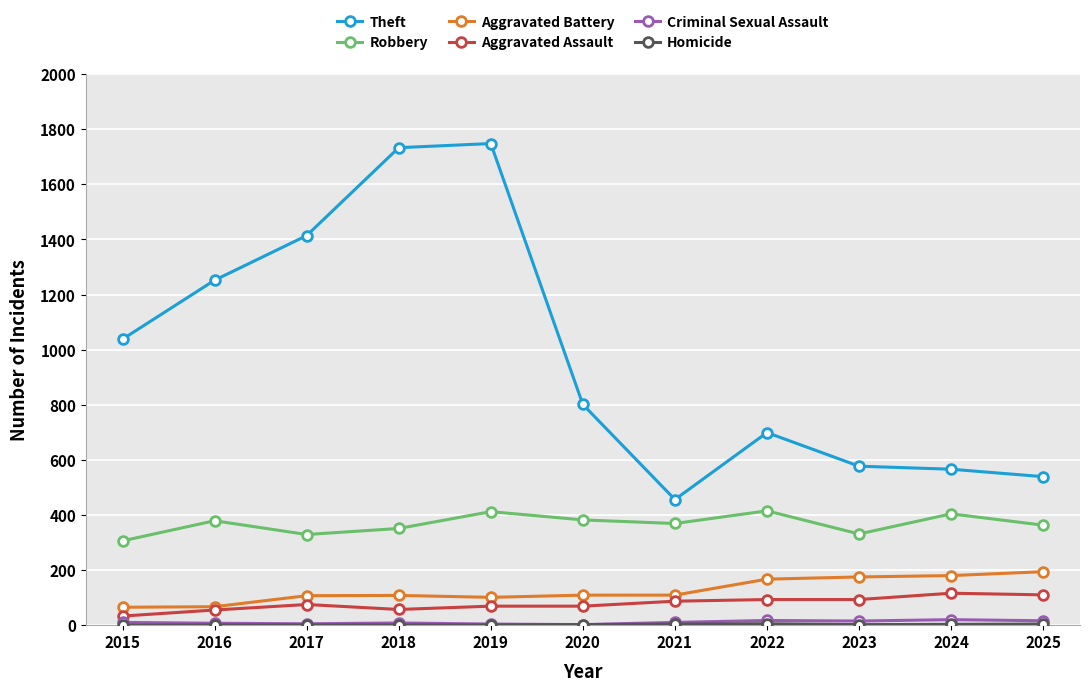

At which label is Theft closest to 1102?

2015